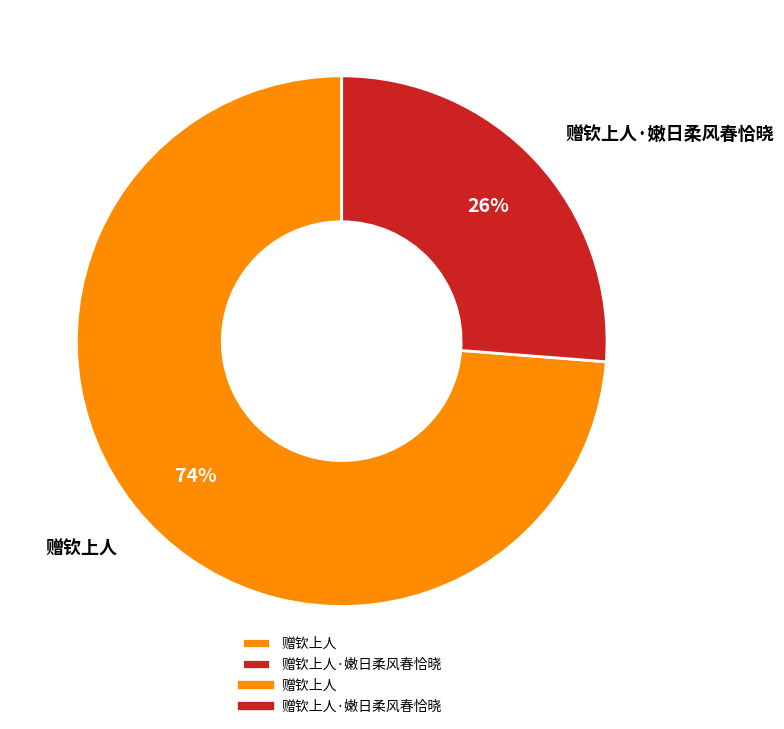

True or false: 赠钦上人 accounts for 74% of the total.

True